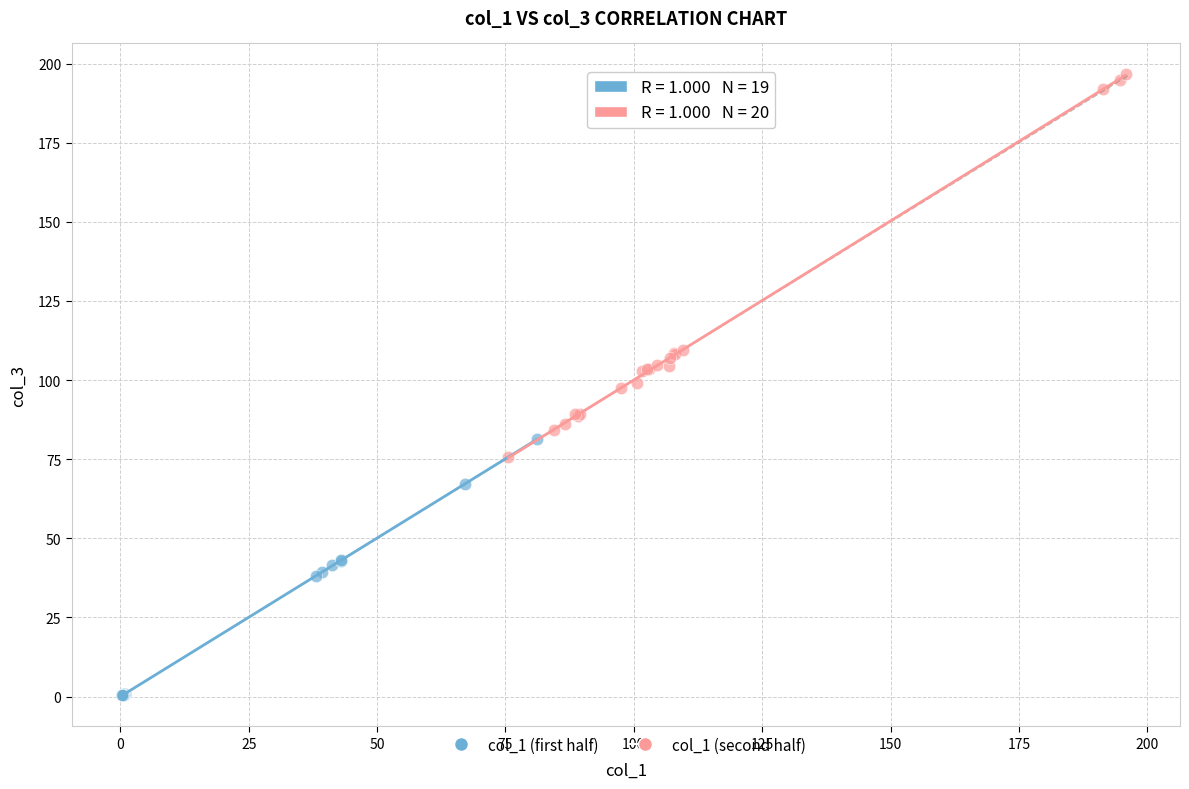

Which series contains the highest Y value?

col_1 (second half)